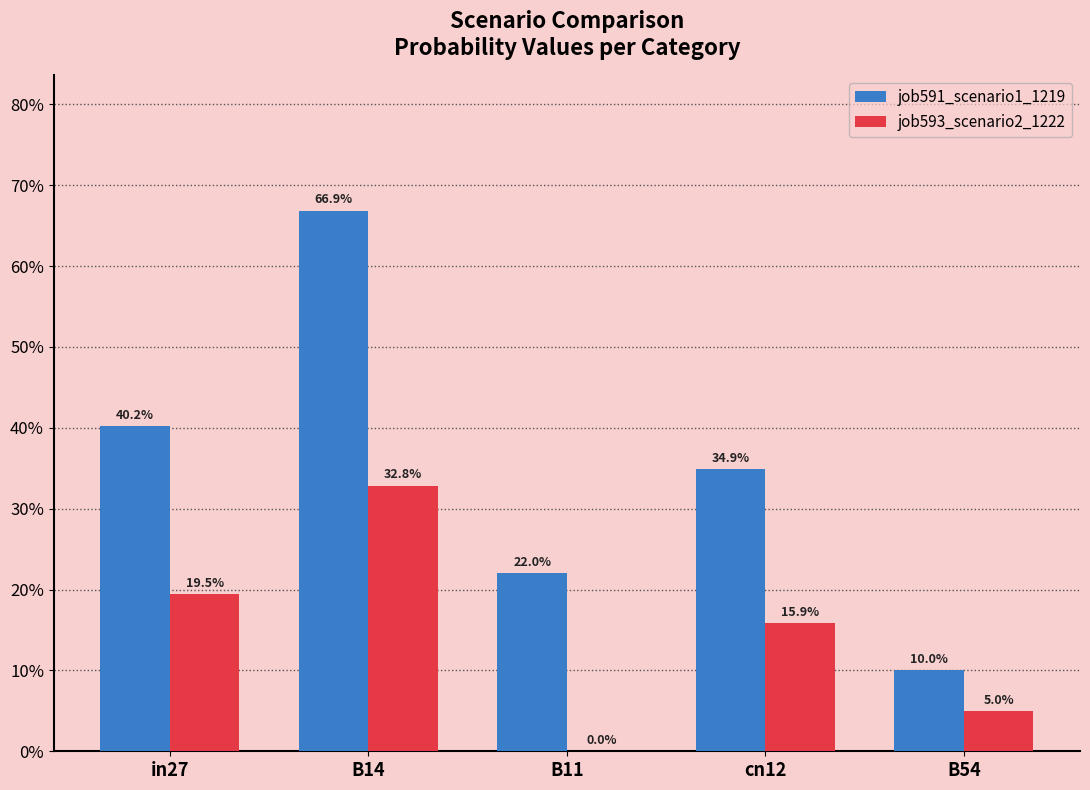

Reading left to right, transcribe all the data shown in this chart.

job591_scenario1_1219: in27=0.4	B14=0.7	B11=0.2	cn12=0.3	B54=0.1
job593_scenario2_1222: in27=0.2	B14=0.3	B11=0.0	cn12=0.2	B54=0.0